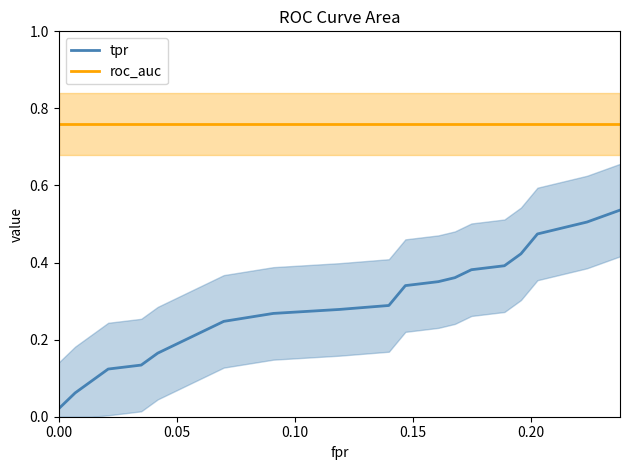

What is the highest value of the roc_auc series?

0.8